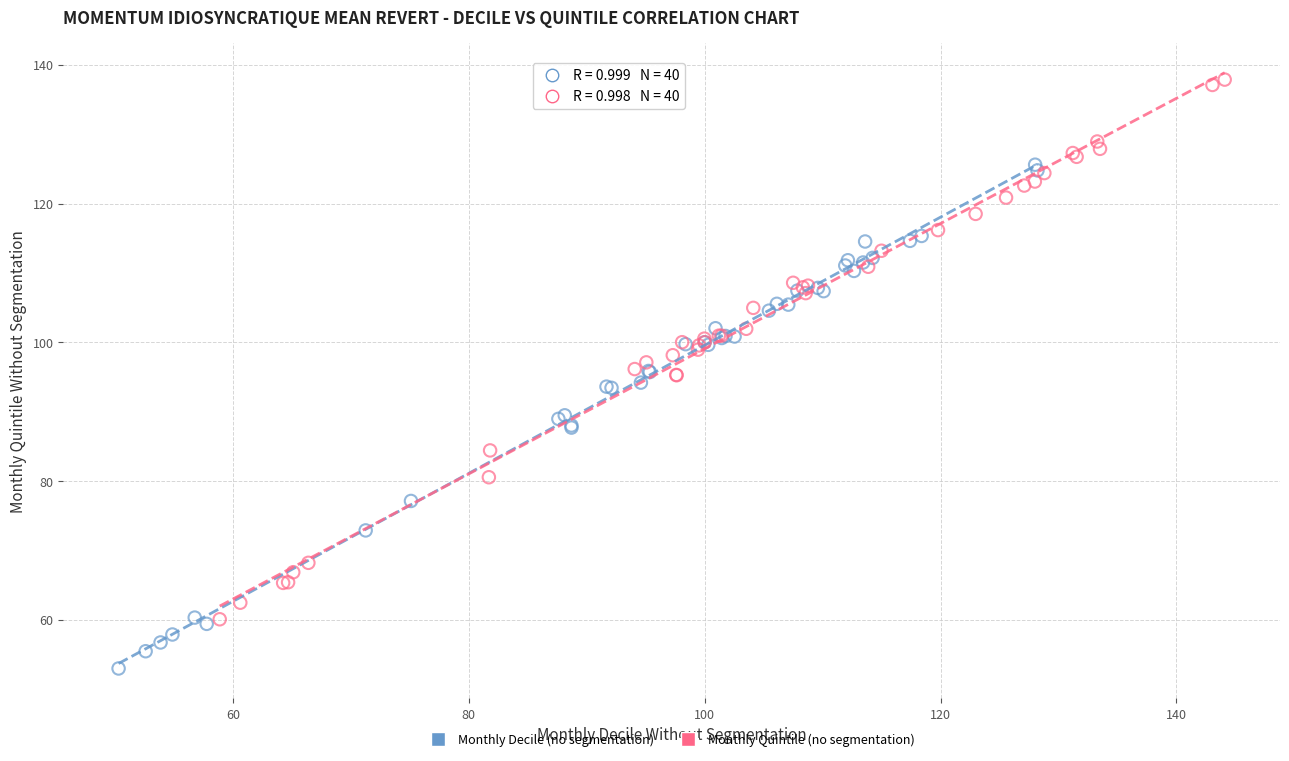

Which series contains the highest Y value?

Monthly Quintile (no segmentation)